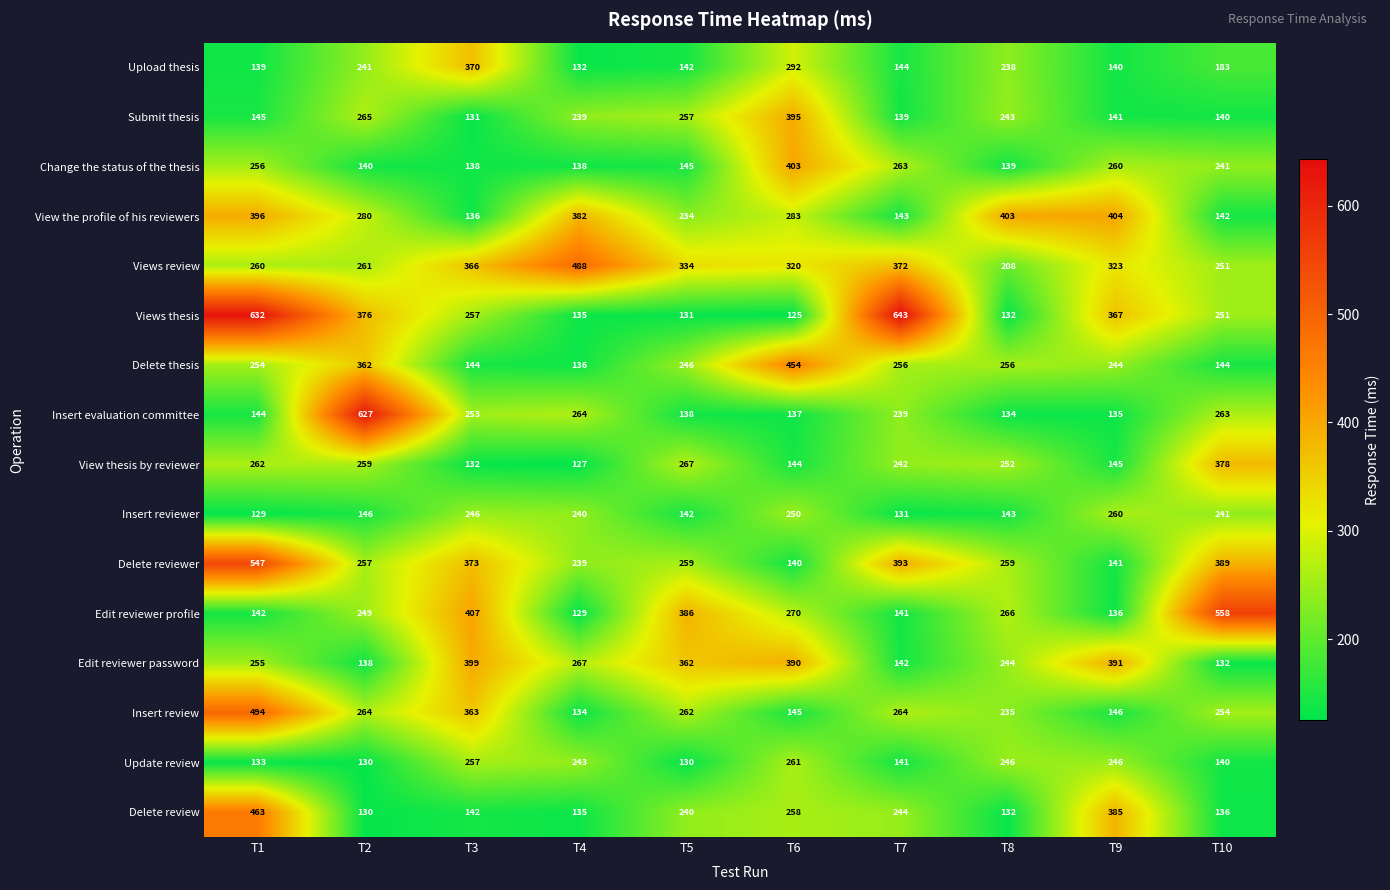

At which label does Change the status of the thesis first exceed 241?

T1